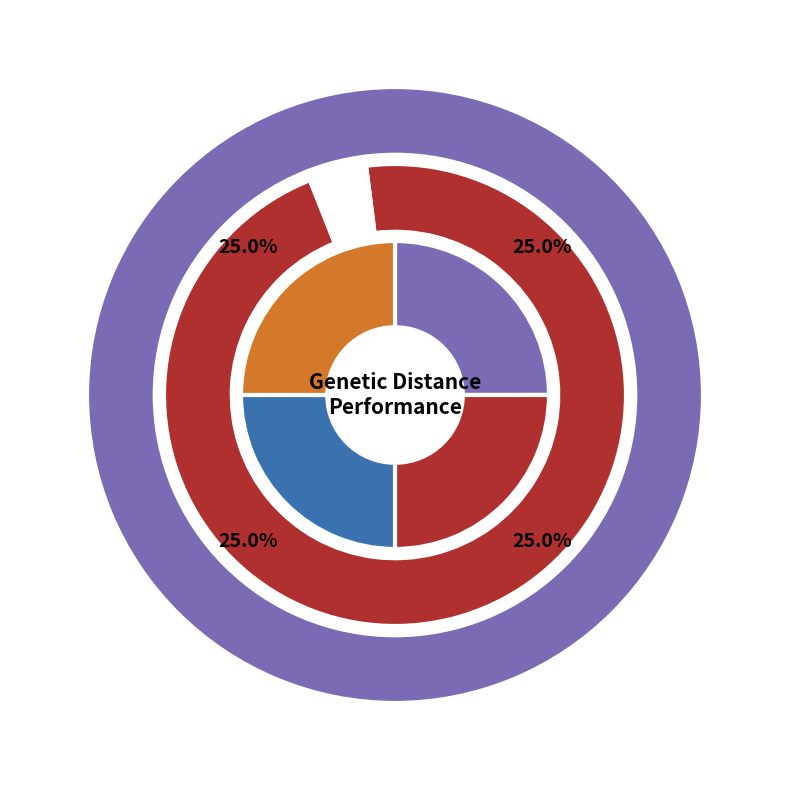

Does 20 represent more than half of the total?

No